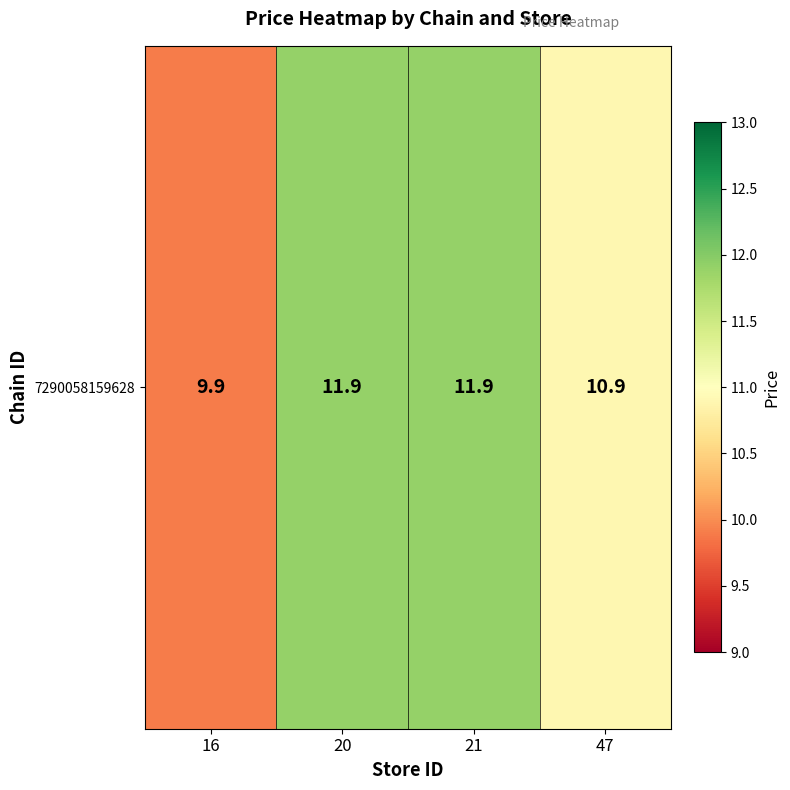

At which label does the data first exceed 11?

20